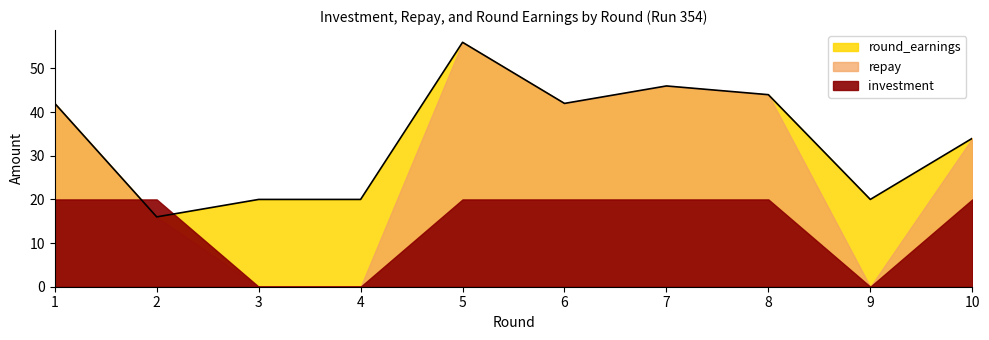

What is the value of the investment point at the 5th from the left?

20